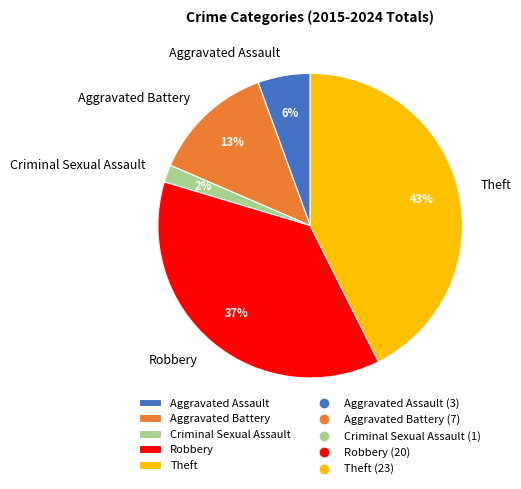

What percentage is the Robbery slice, to the nearest percent?

37%